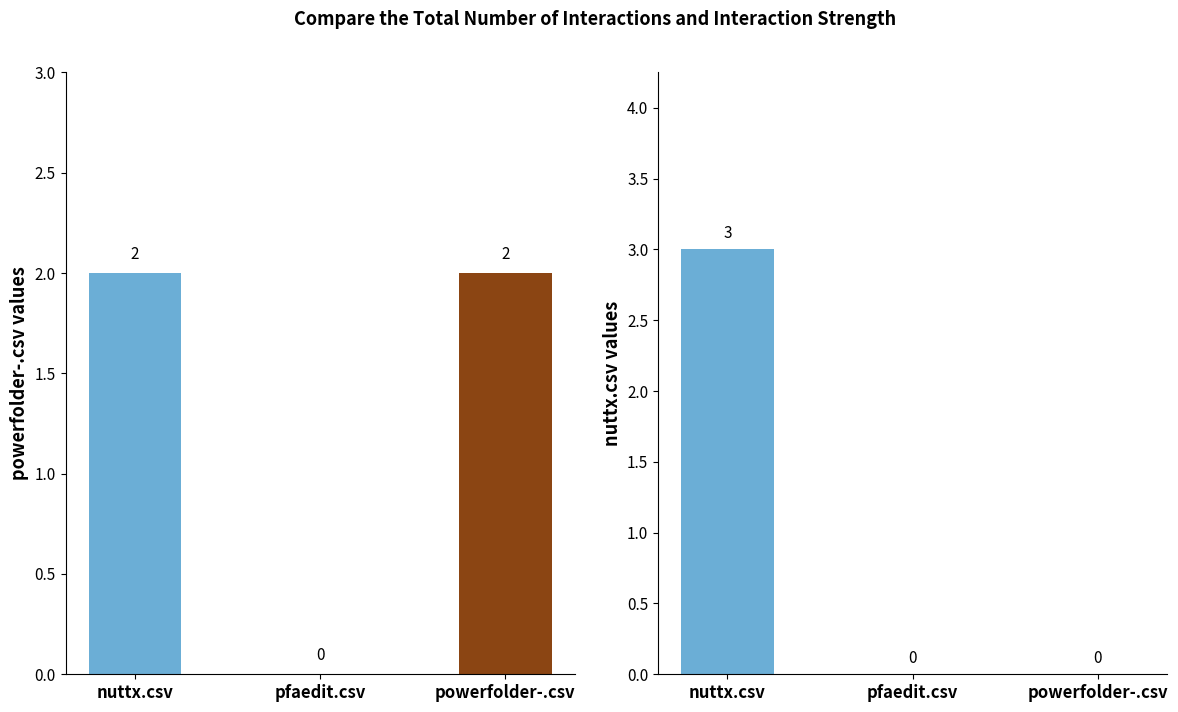

Reading left to right, extract all data points from this chart.

powerfolder-.csv: 2	0	2
nuttx.csv: 3	0	0